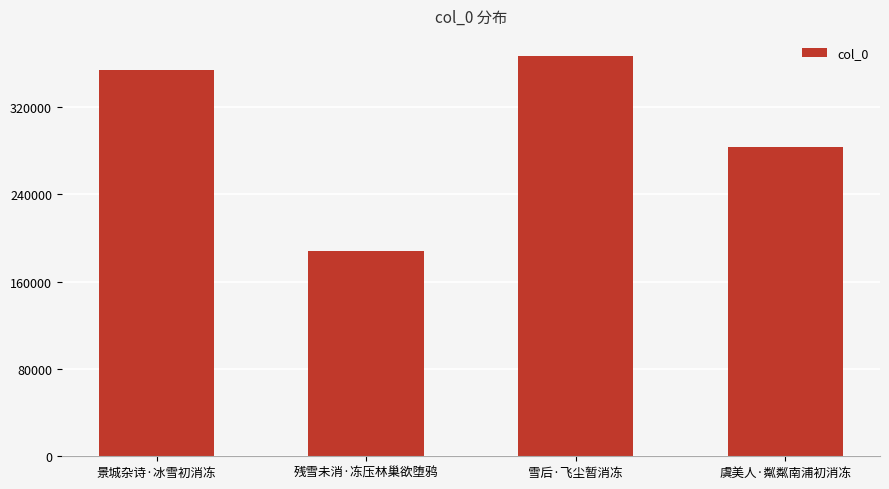

What is the smallest value displayed?

188106